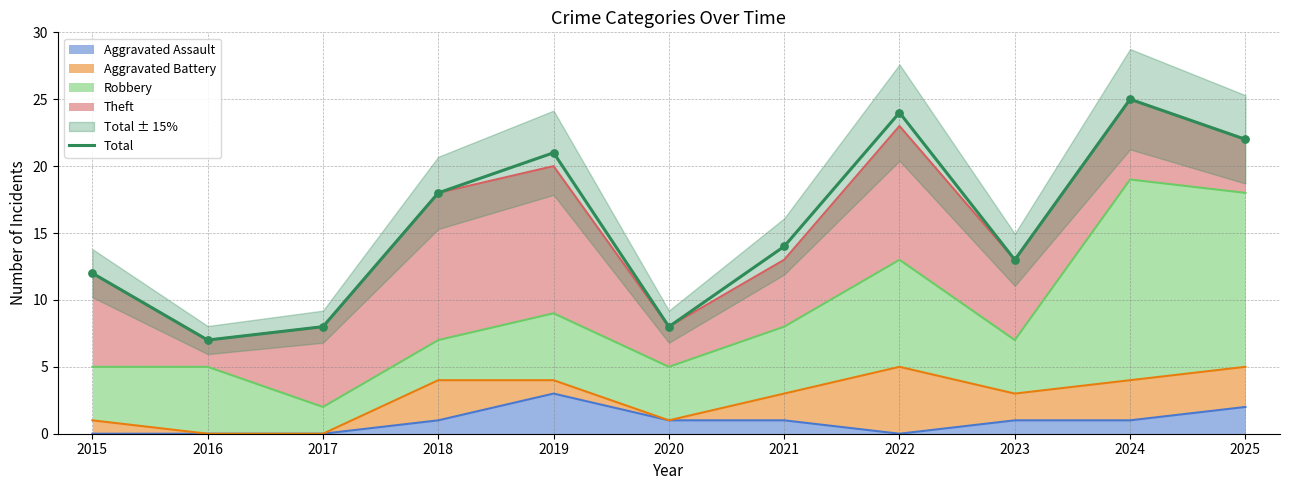

Between 2020 and 2021, which is larger?

2021